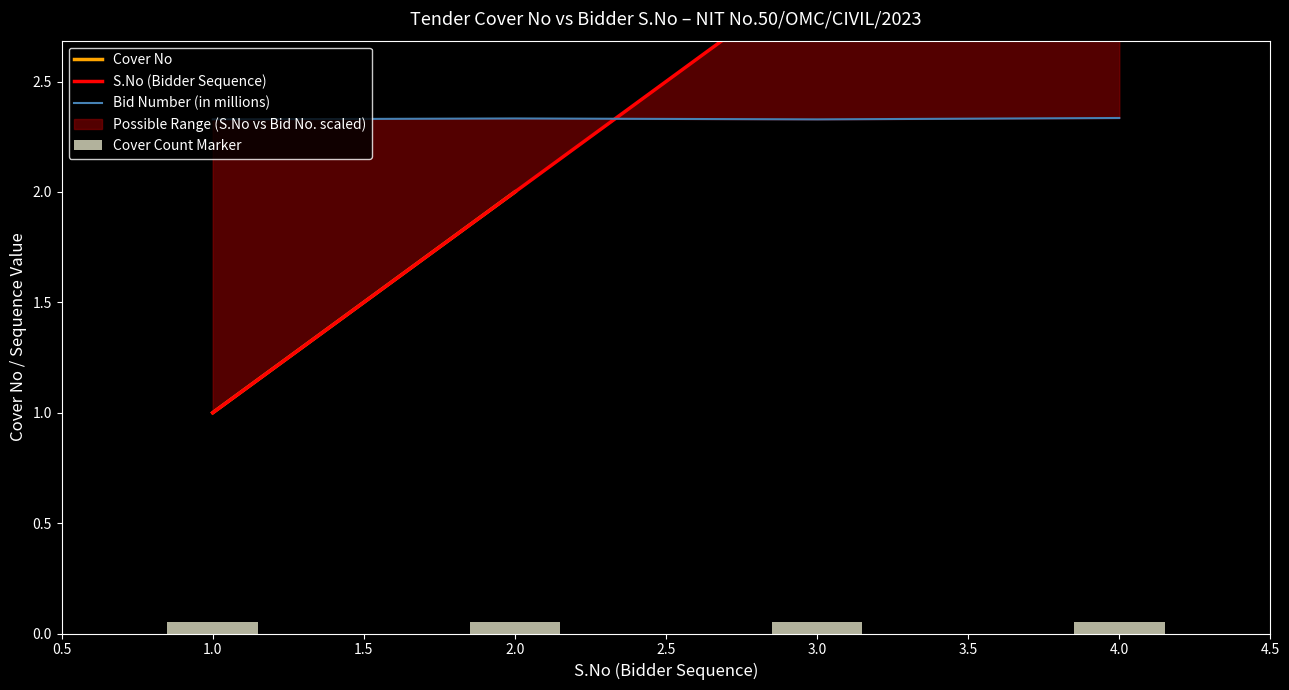

How many bars are there in total?

4